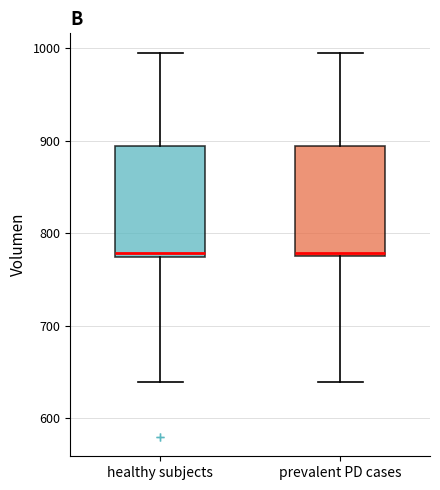

Reading left to right, read every box against the y-axis: the position of its median line, the range the box covers, and the ends of its whiskers. The values are not printed on the chart, so give them approximately, as read against the axis.

healthy subjects: median 780, box 770 to 890, whiskers 640 to 1000
prevalent PD cases: median 780 (just above the box's lower edge), box 780 to 890, whiskers 640 to 1000